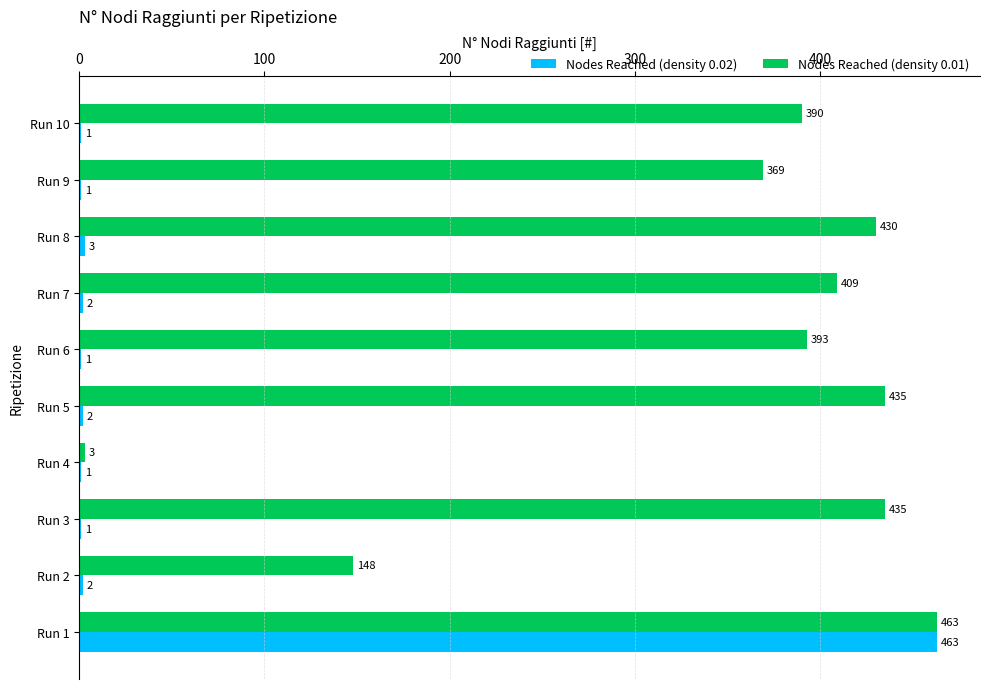

At which label is Nodes Reached (density 0.01) closest to 233?

Run 2